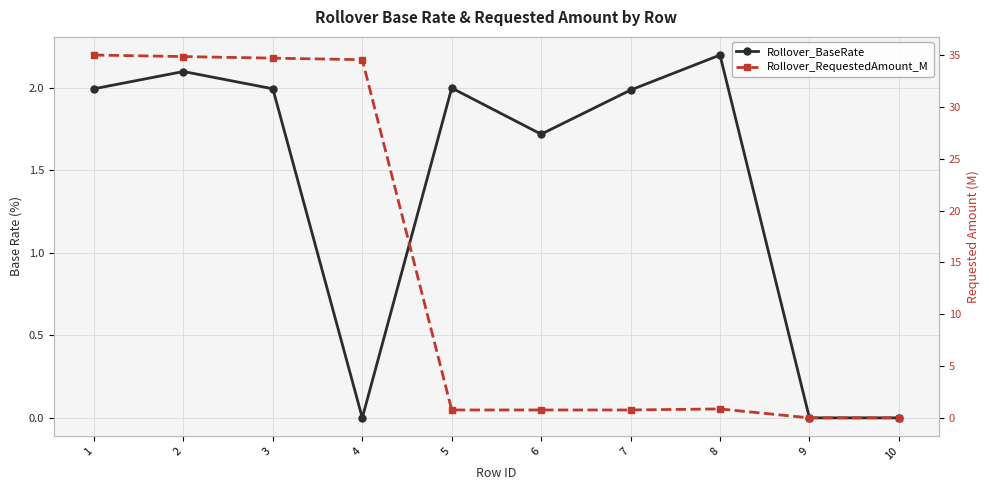

Reading left to right, extract all data points from this chart.

Rollover_BaseRate: 1=2.0	2=2.1	3=2.0	4=0.0	5=2.0	6=1.7	7=2.0	8=2.2	9=0.0	10=0.0
Rollover_RequestedAmount_M: 1=35.0	2=34.9	3=34.7	4=34.5	5=0.8	6=0.8	7=0.8	8=0.9	9=0.0	10=0.0